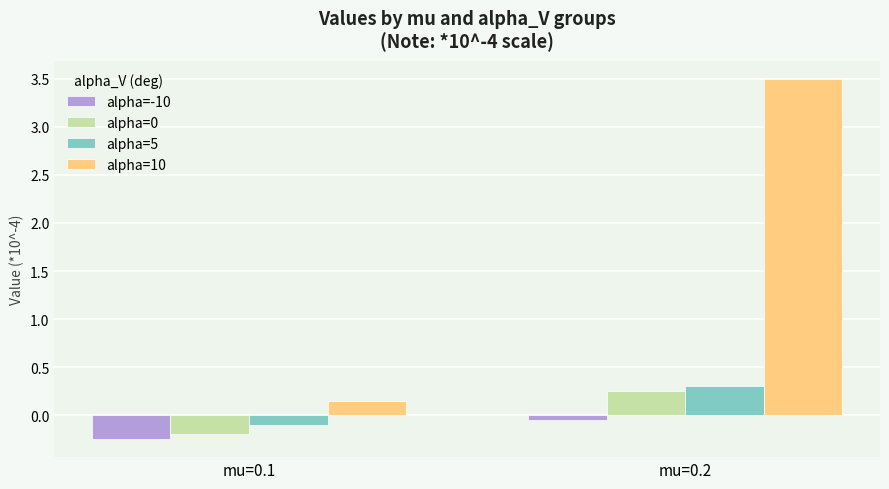

What is the difference between the maximum and minimum values in the alpha=5 series?

0.4